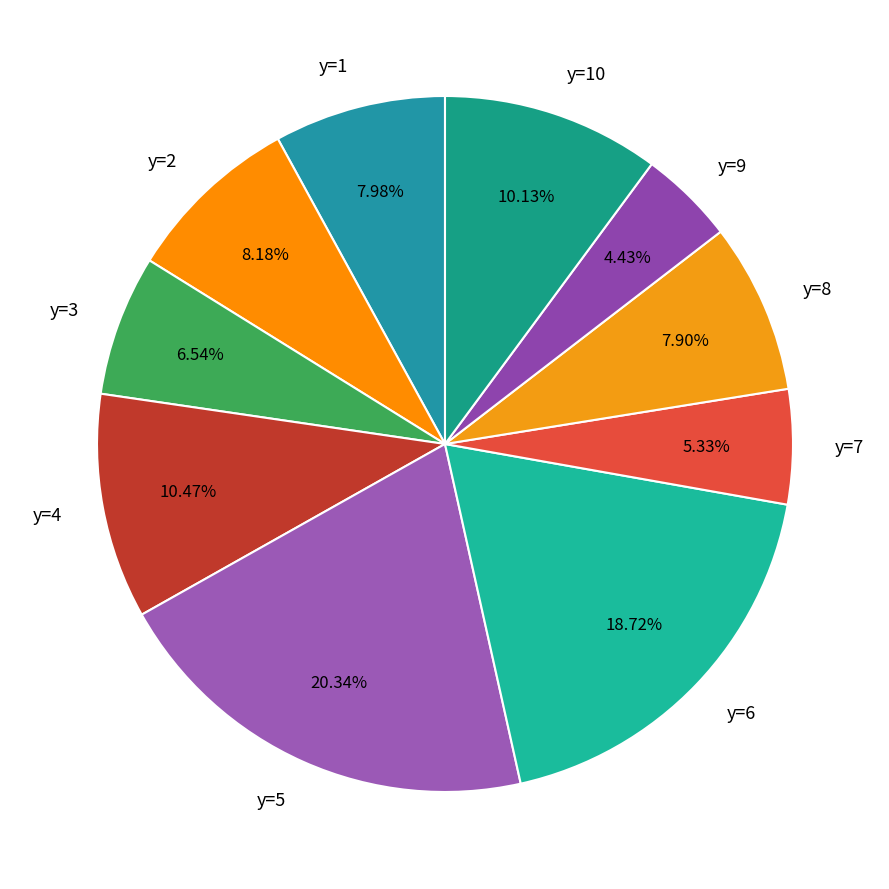

Which slice is the smallest?

y=9